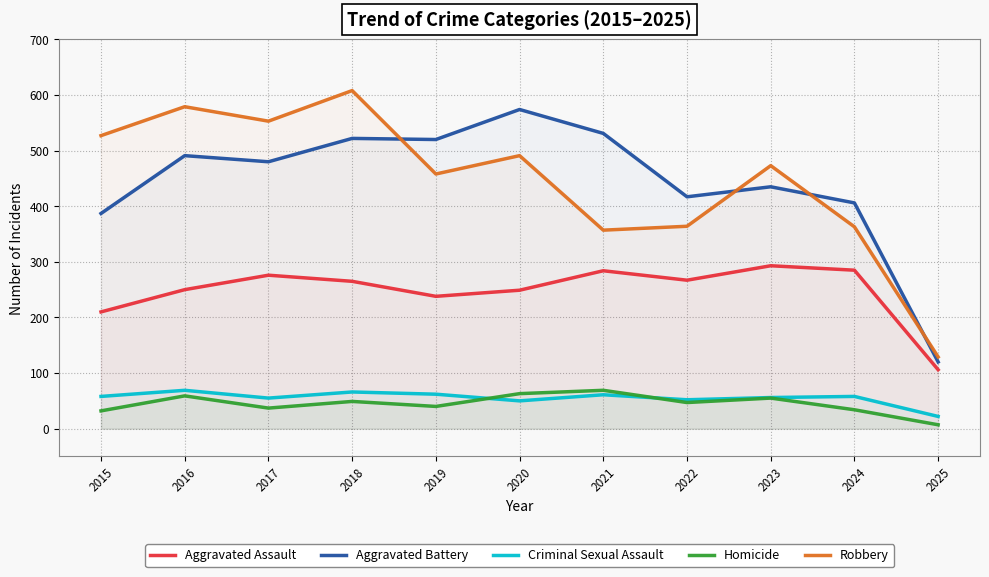

True or false: Robbery has a value of 579 at 2016.

True